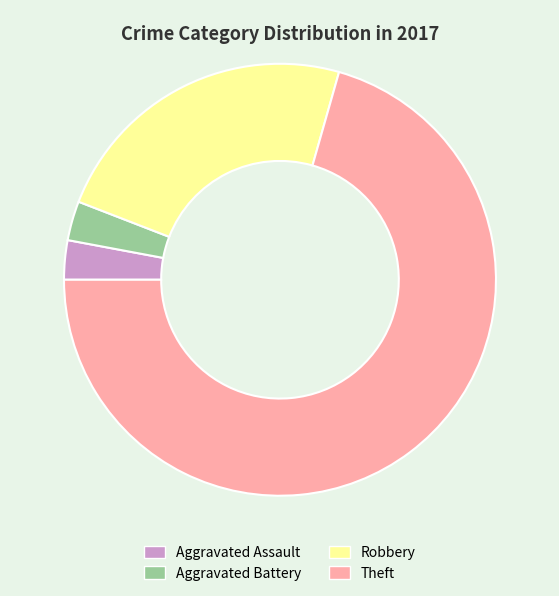

Do Theft and Robbery together represent more than half of the pie?

Yes